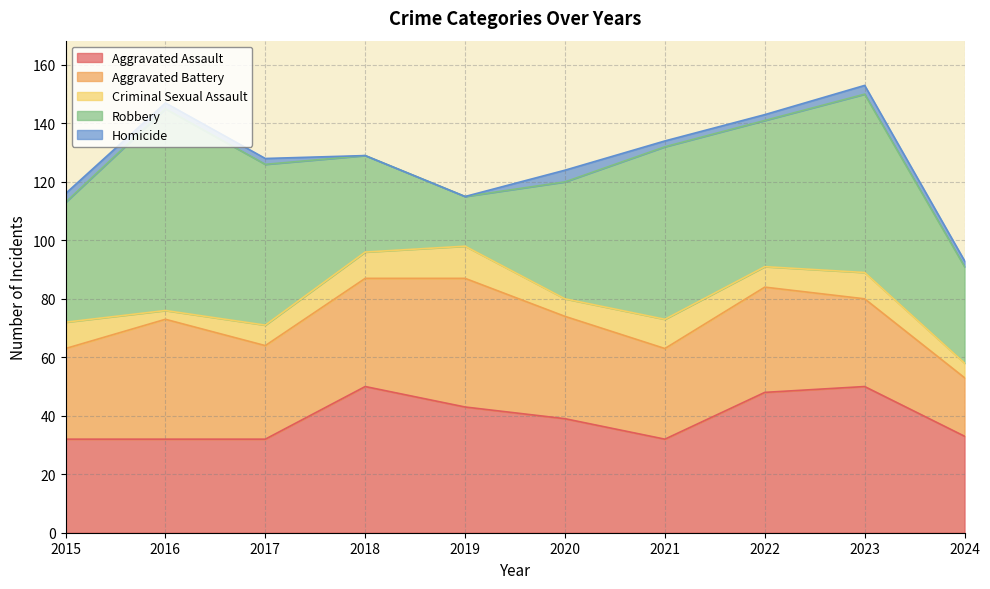

What is the value of the Aggravated Battery point at the 1st from the left?

31